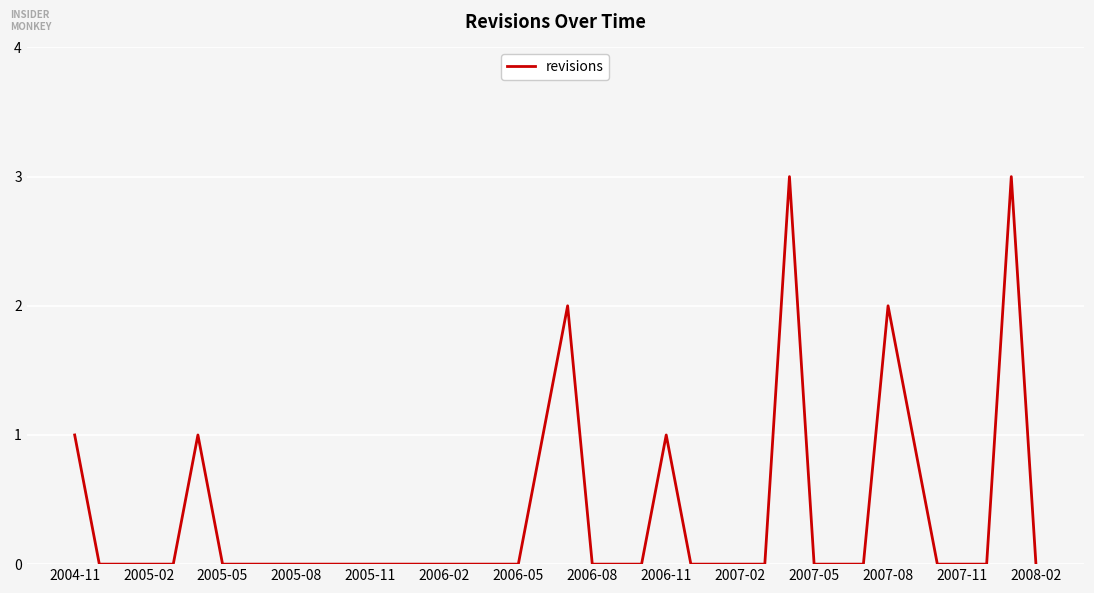

What is the greatest value displayed?

3